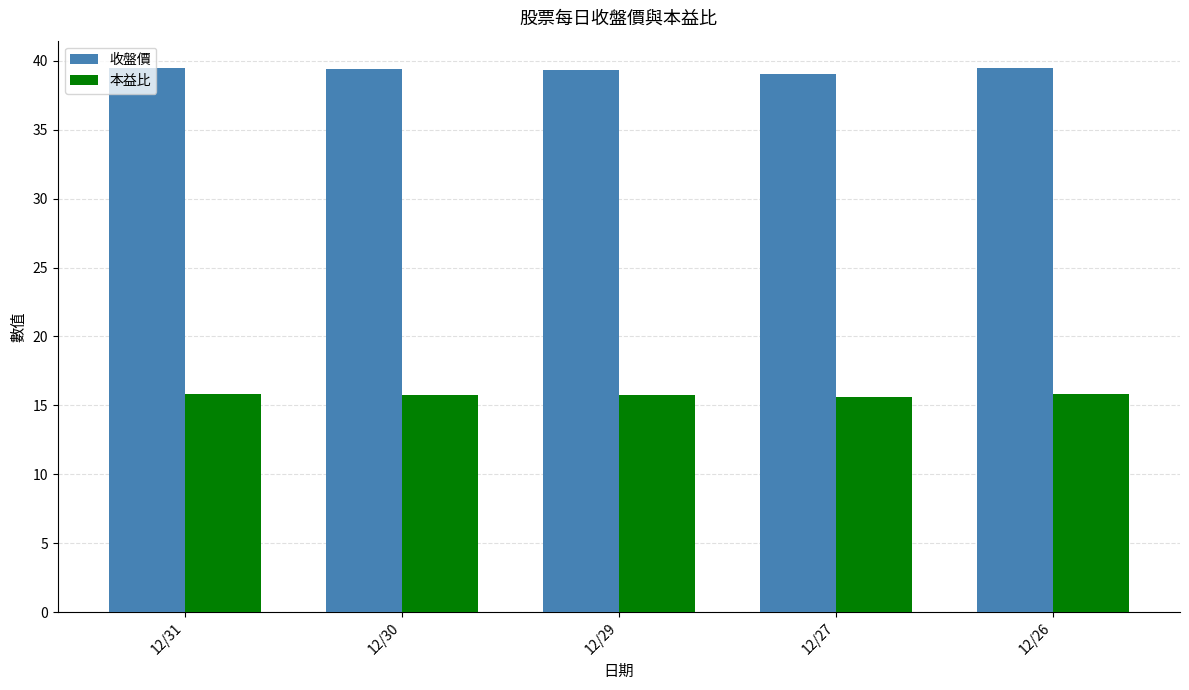

List the series in order of their peak value, highest first.

收盤價, 本益比